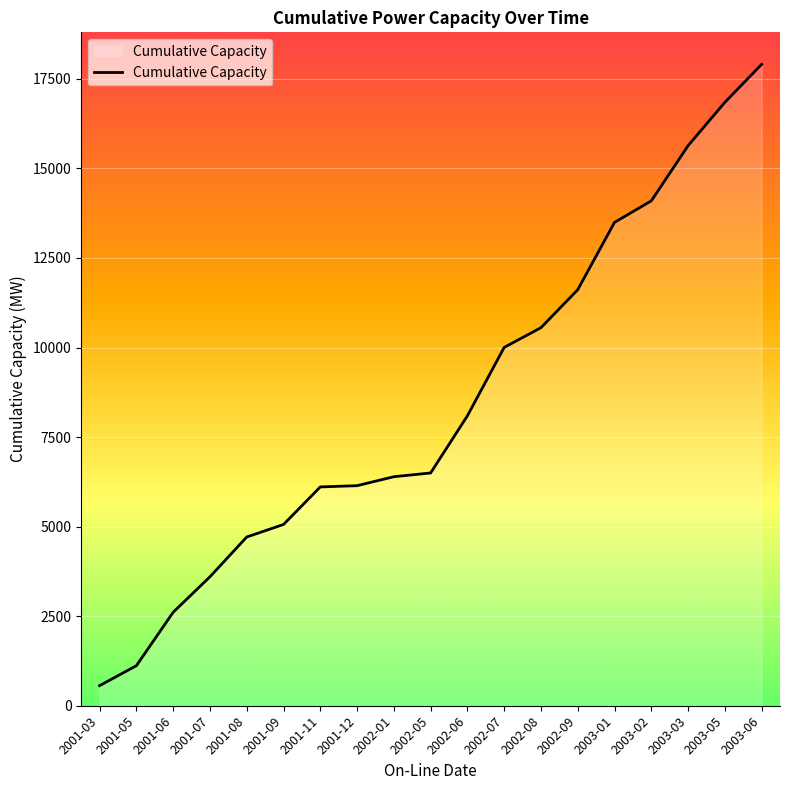

What is the change in value from 2001-05 to 2002-09?

+10495